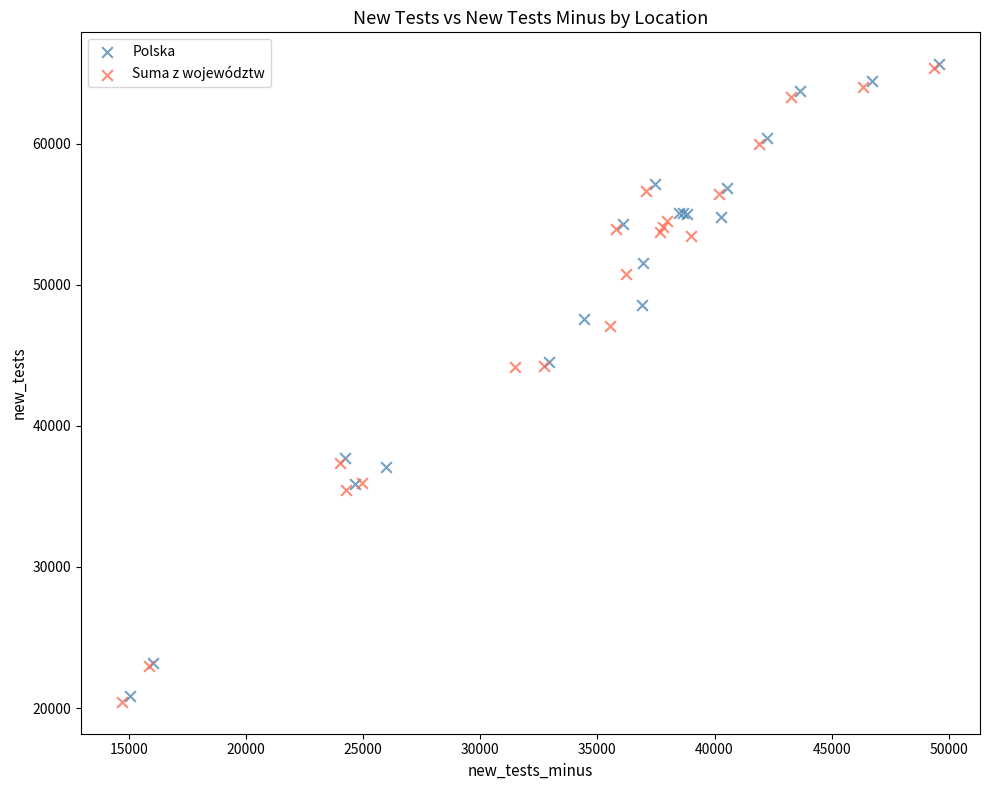

Which series has the widest spread of Y values?

Suma z województw